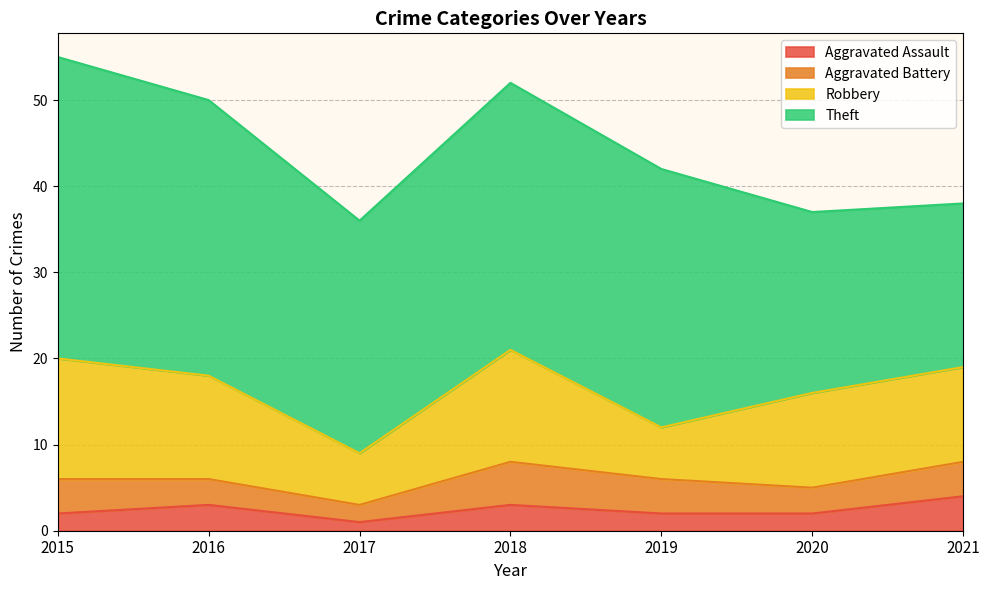

True or false: Robbery has more than 2 points higher than both neighbors.

False